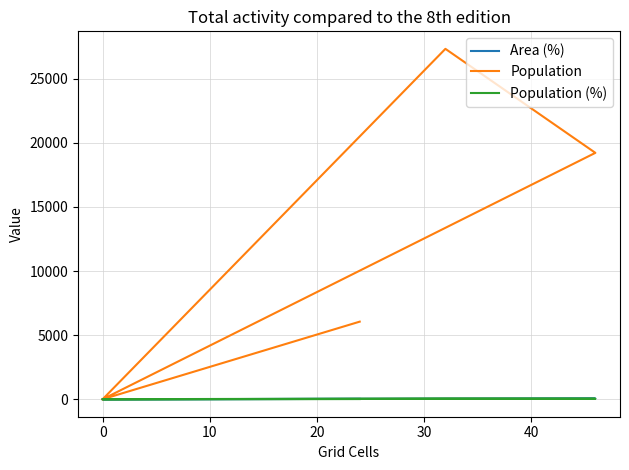

Which series has the largest total across all categories?

Population